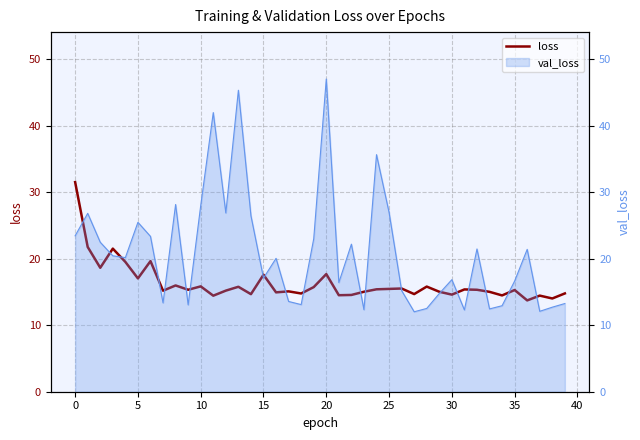

What is the value of the 37th point from the left?

13.7